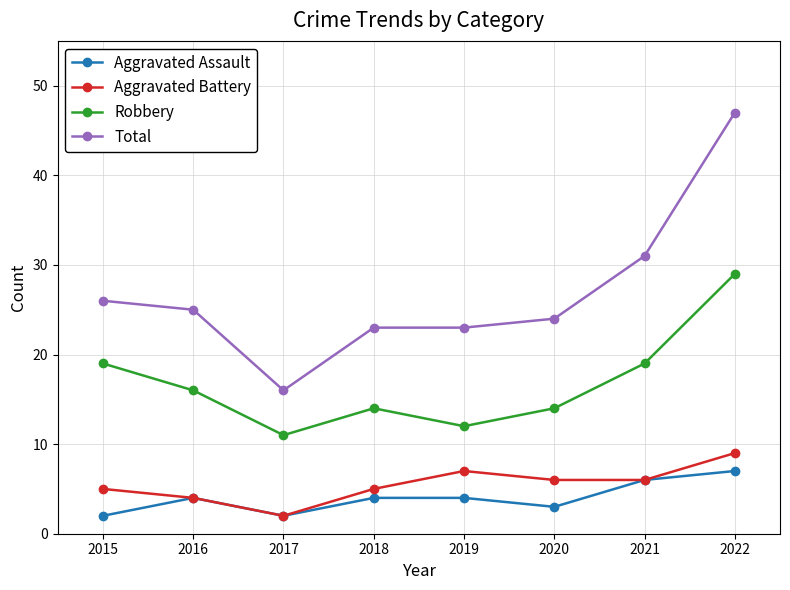

True or false: Robbery and Aggravated Battery intersect in this chart.

False